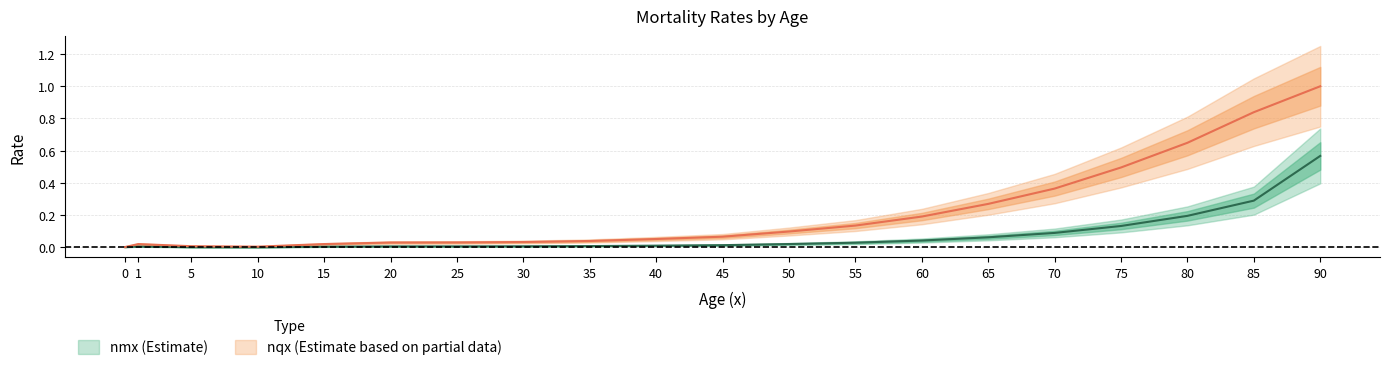

At which category does nqx reach its first local peak?

1